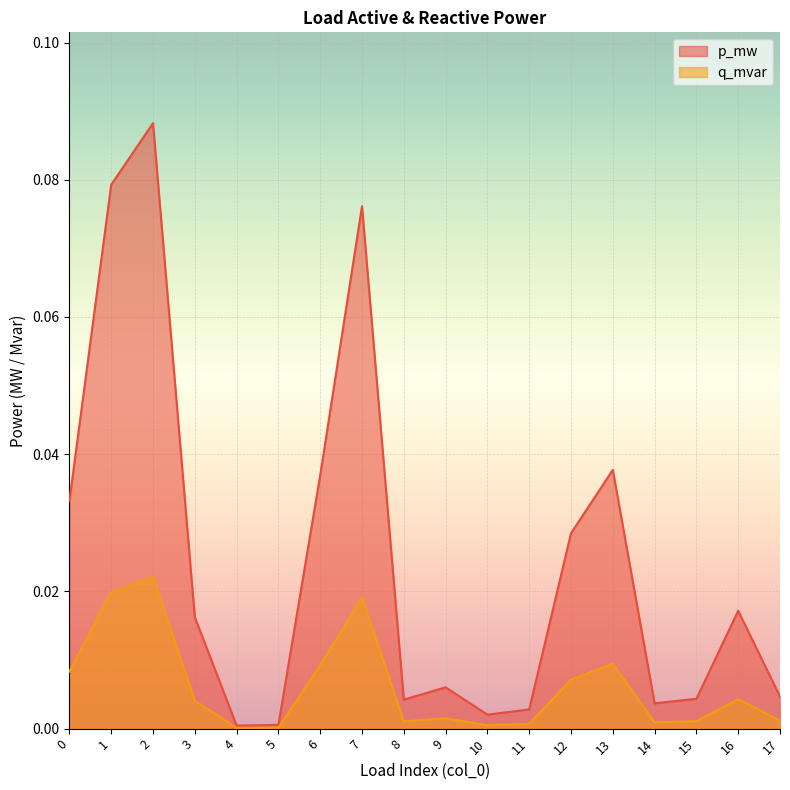

Which category has the lowest value in the p_mw series?

4